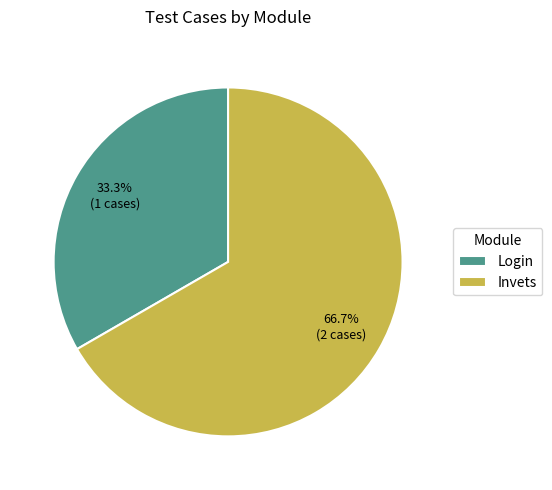

Is Invets the majority of the pie?

Yes